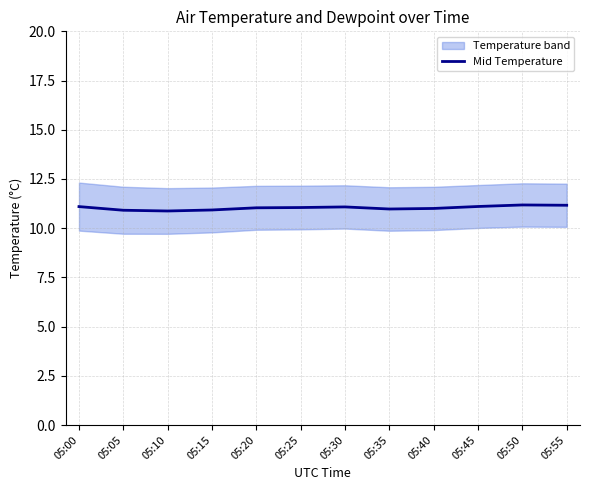

Reading left to right, list all the values displayed in this chart.

11.1	10.9	10.9	10.9	11.0	11.0	11.1	11.0	11.0	11.1	11.2	11.2